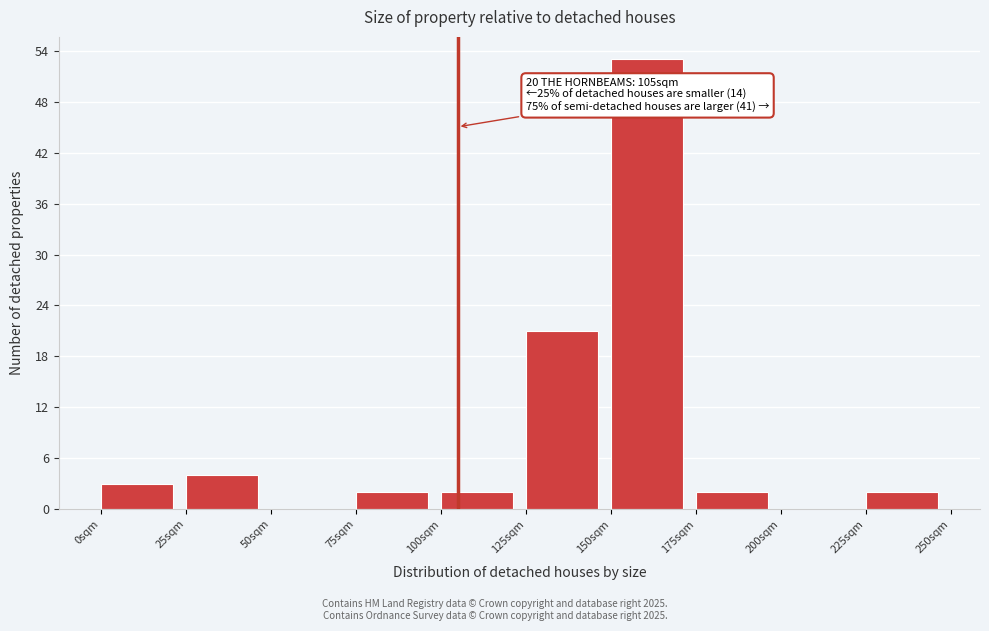

Which range on the x-axis has the tallest bar?

150 to 175